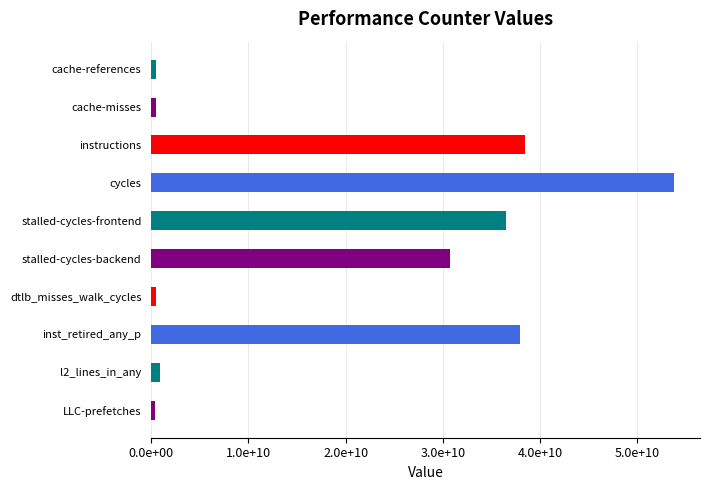

Where is the data nearest to the value 27097681416?

stalled-cycles-backend